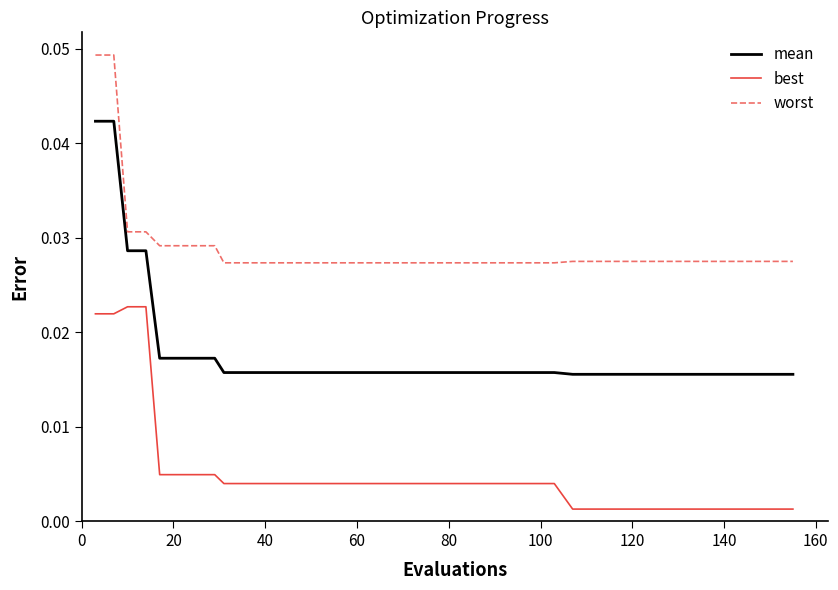

List the series in order of their overall mean, lowest first.

best, mean, worst